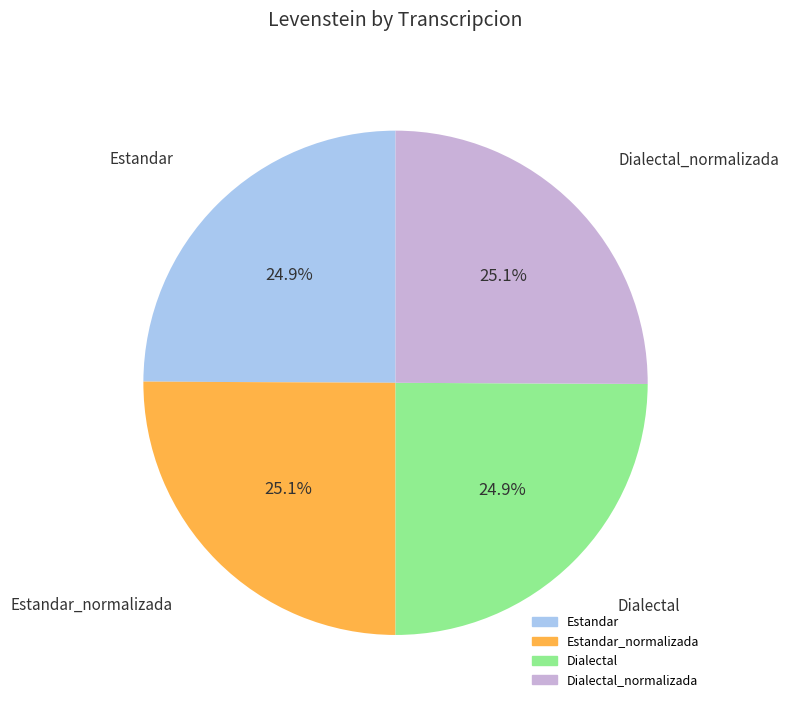

Is there any slice that represents more than half of the pie?

No